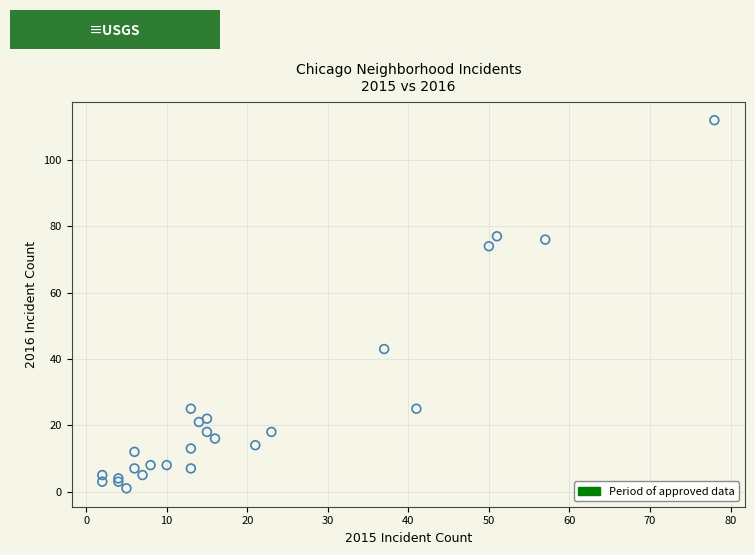

What Y value in the scatter plot is closest to 56?

43